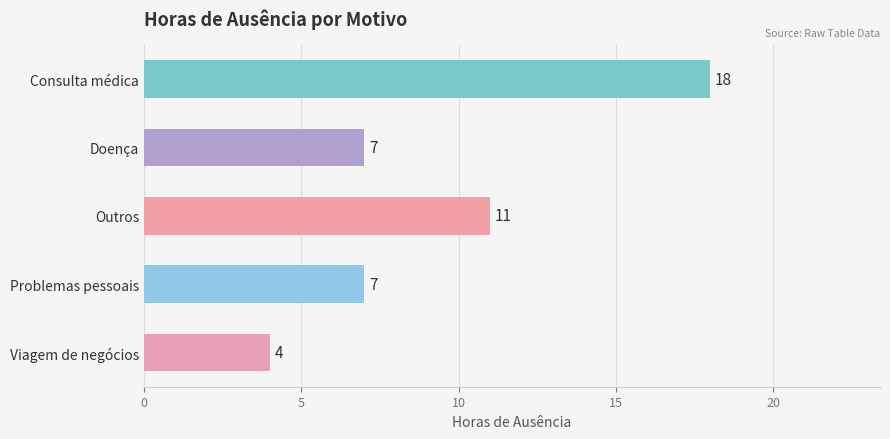

The value at Consulta médica is 5. True or false?

False